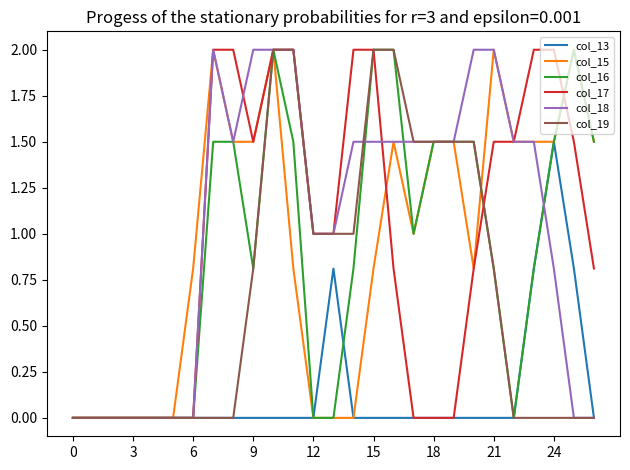

What are all the series names shown in the legend?

col_13, col_15, col_16, col_17, col_18, col_19